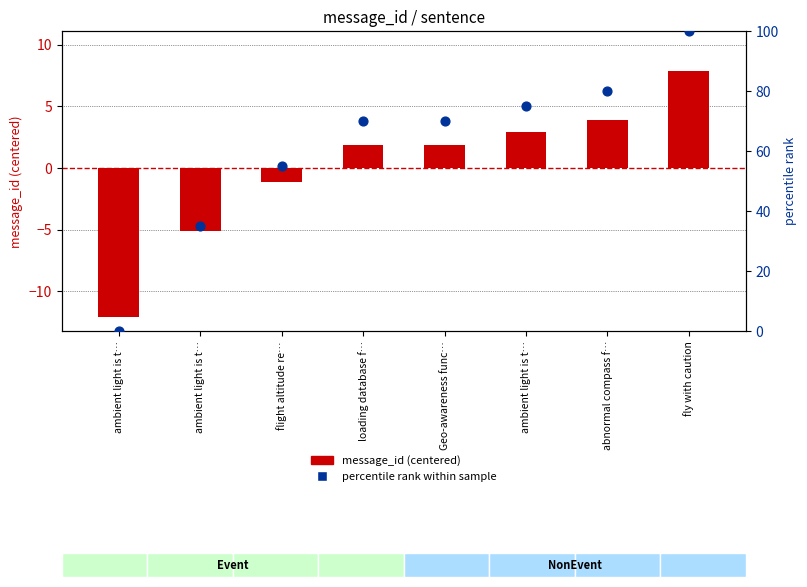

What are all the series names shown in the legend?

message_id (centered), percentile rank within sample